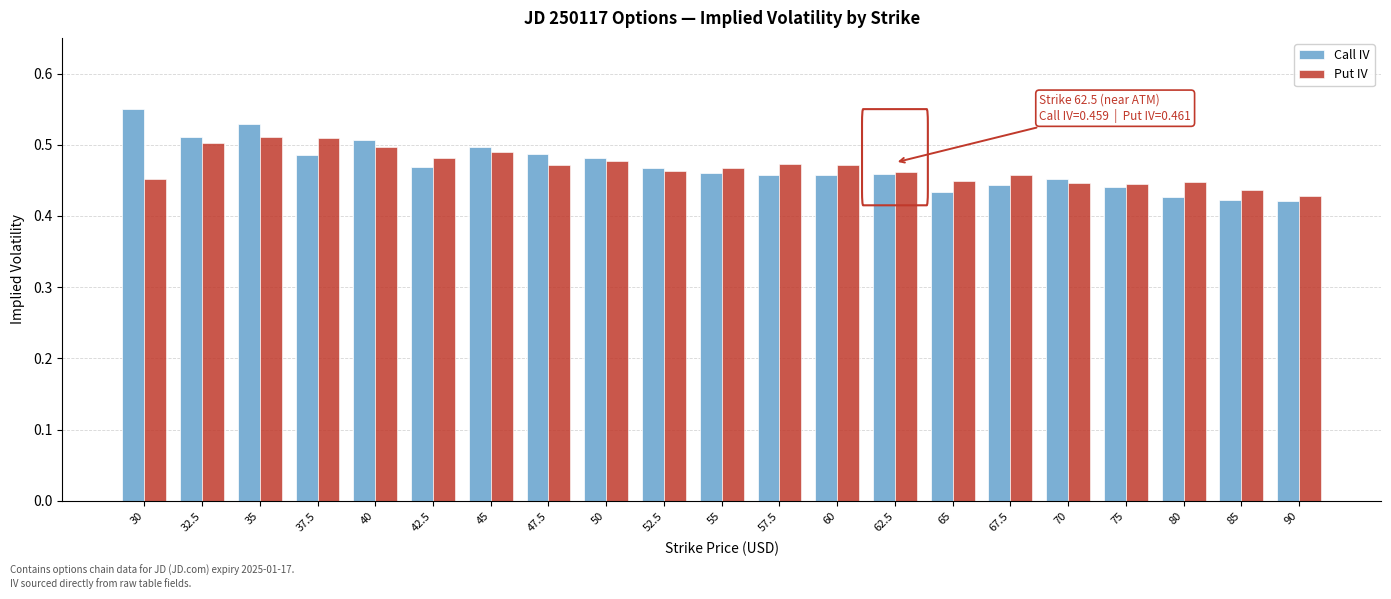

List the series in order of their peak value, highest first.

Call IV, Put IV